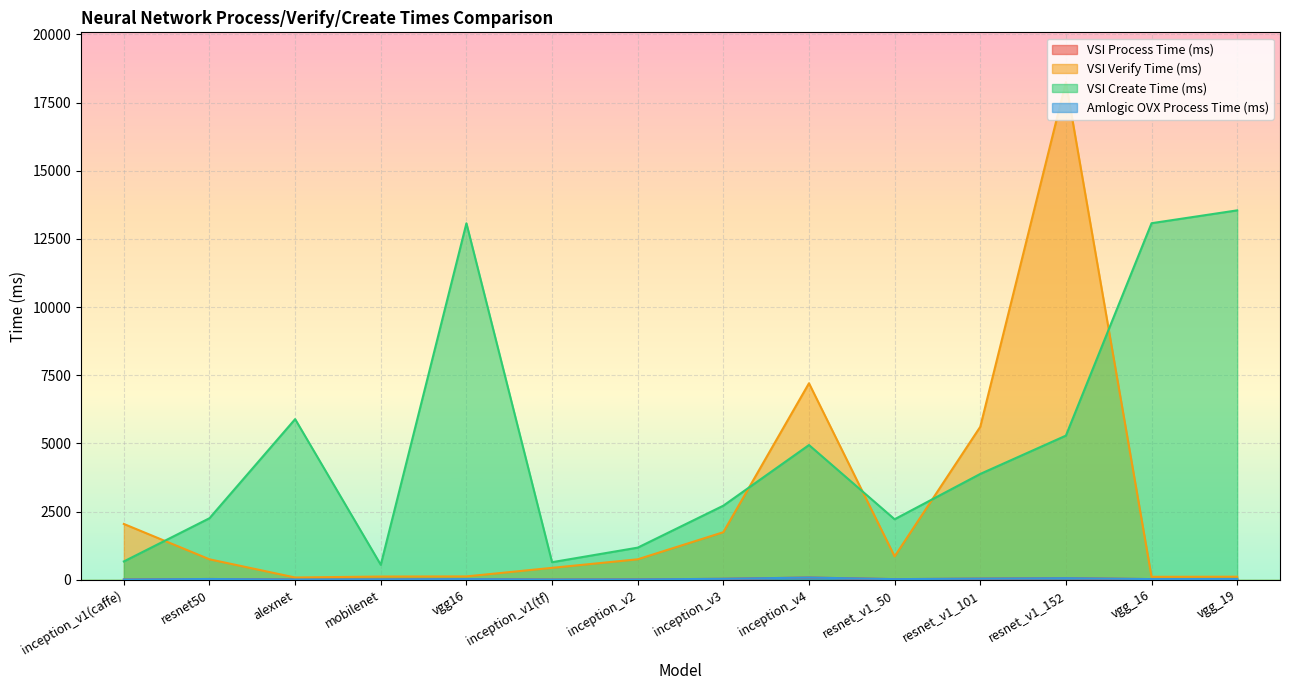

What is the value of the VSI Create Time (ms) point at the 4th from the left?

547.0